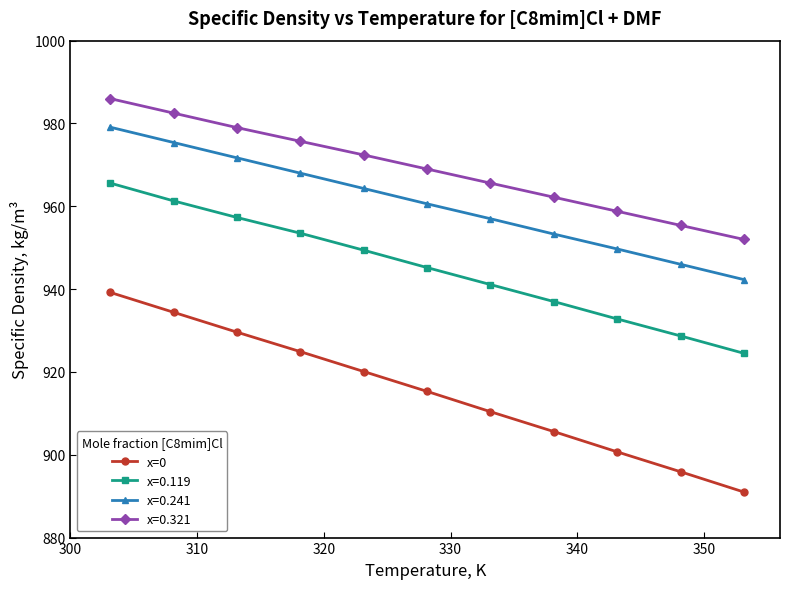

List the series in order of their peak value, highest first.

x=0.321, x=0.241, x=0.119, x=0